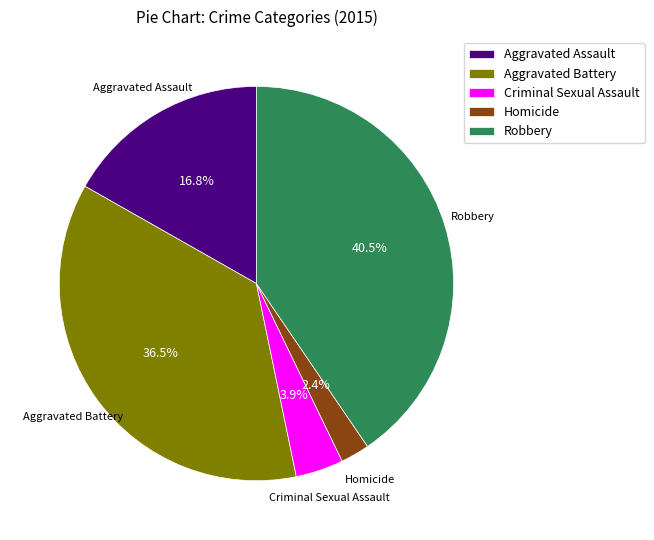

The Homicide slice represents 2% of the pie. True or false?

True